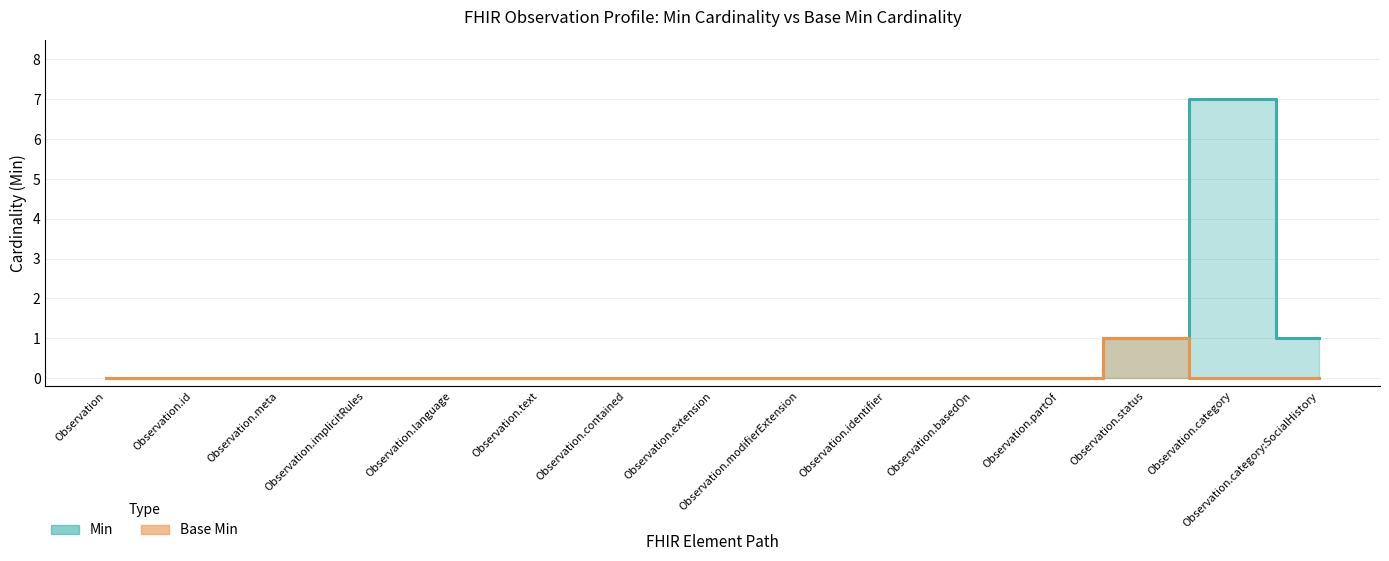

Reading right to left, what are all the values shown in this chart?

Min: Observation.category:SocialHistory=1	Observation.category=7	Observation.status=1	Observation.partOf=0	Observation.basedOn=0	Observation.identifier=0	Observation.modifierExtension=0	Observation.extension=0	Observation.contained=0	Observation.text=0	Observation.language=0	Observation.implicitRules=0	Observation.meta=0	Observation.id=0	Observation=0
Base Min: Observation.category:SocialHistory=0	Observation.category=0	Observation.status=1	Observation.partOf=0	Observation.basedOn=0	Observation.identifier=0	Observation.modifierExtension=0	Observation.extension=0	Observation.contained=0	Observation.text=0	Observation.language=0	Observation.implicitRules=0	Observation.meta=0	Observation.id=0	Observation=0